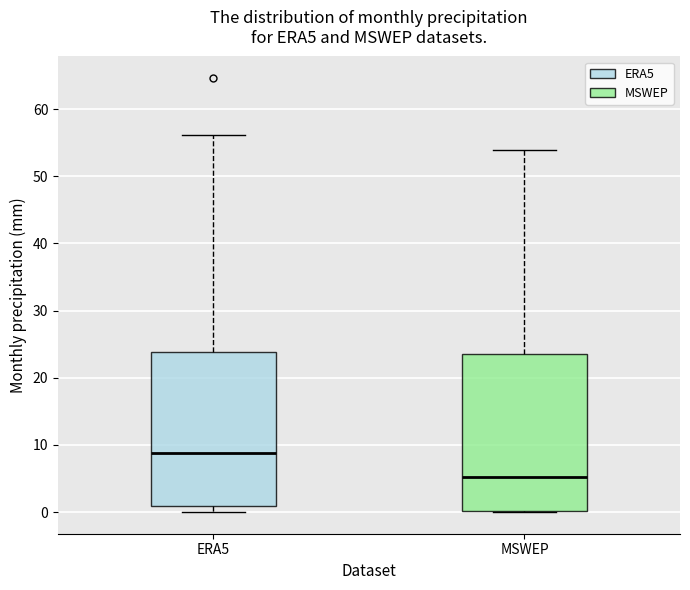

Reading left to right, read every box against the y-axis: the position of its median line, the range the box covers, and the ends of its whiskers. The values are not printed on the chart, so give them approximately, as read against the axis.

ERA5: median 9, box 1 to 24, whiskers 0 to 56
MSWEP: median 5, box 0 to 24, whiskers 0 to 54